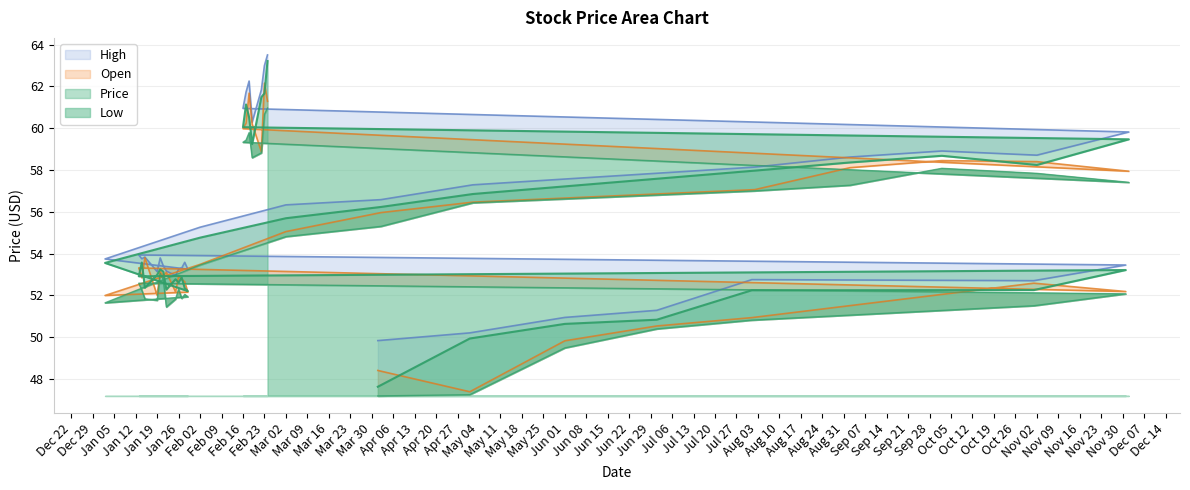

True or false: High and Low cross at least once.

False